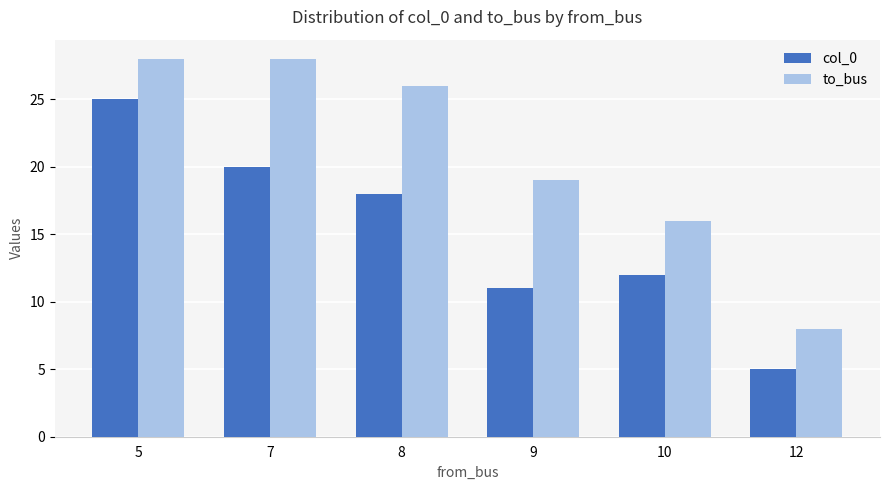

Is the value of to_bus at 10 greater than the value of col_0 at 8?

No